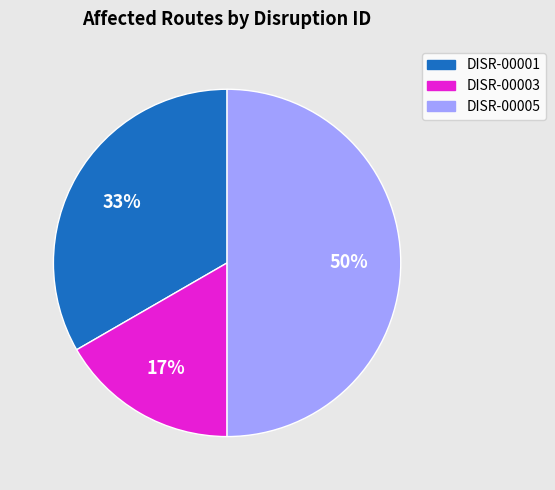

Rank the categories by value from highest to lowest.

DISR-00005, DISR-00001, DISR-00003